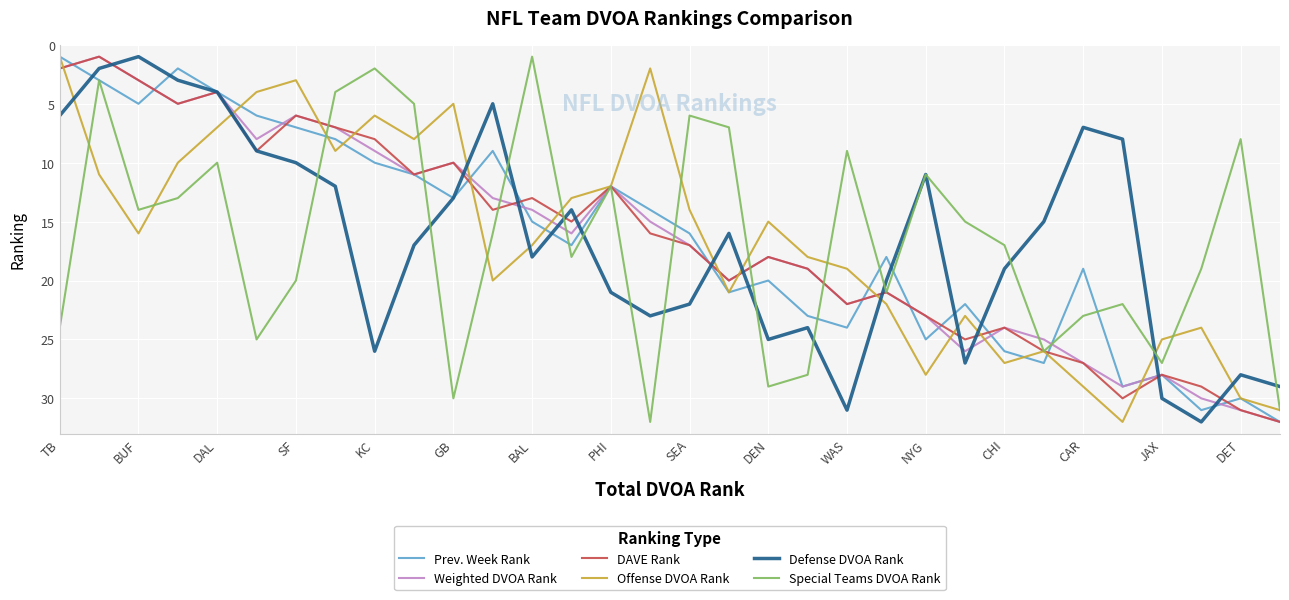

After their last crossing, which series has the higher values: Special Teams DVOA Rank or Defense DVOA Rank?

Special Teams DVOA Rank